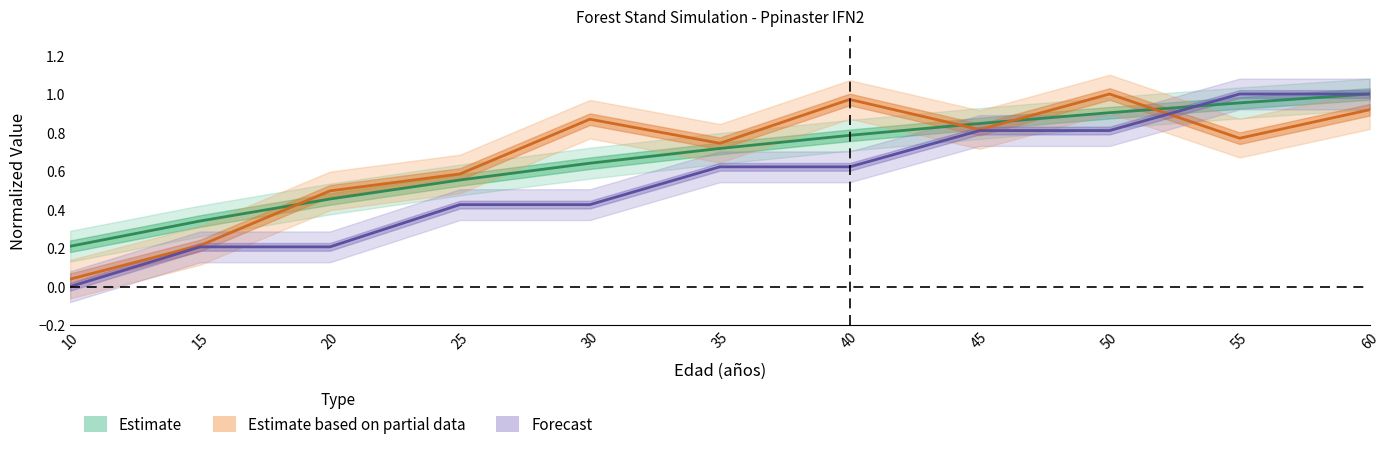

At which category is the sum across all series the highest?

60